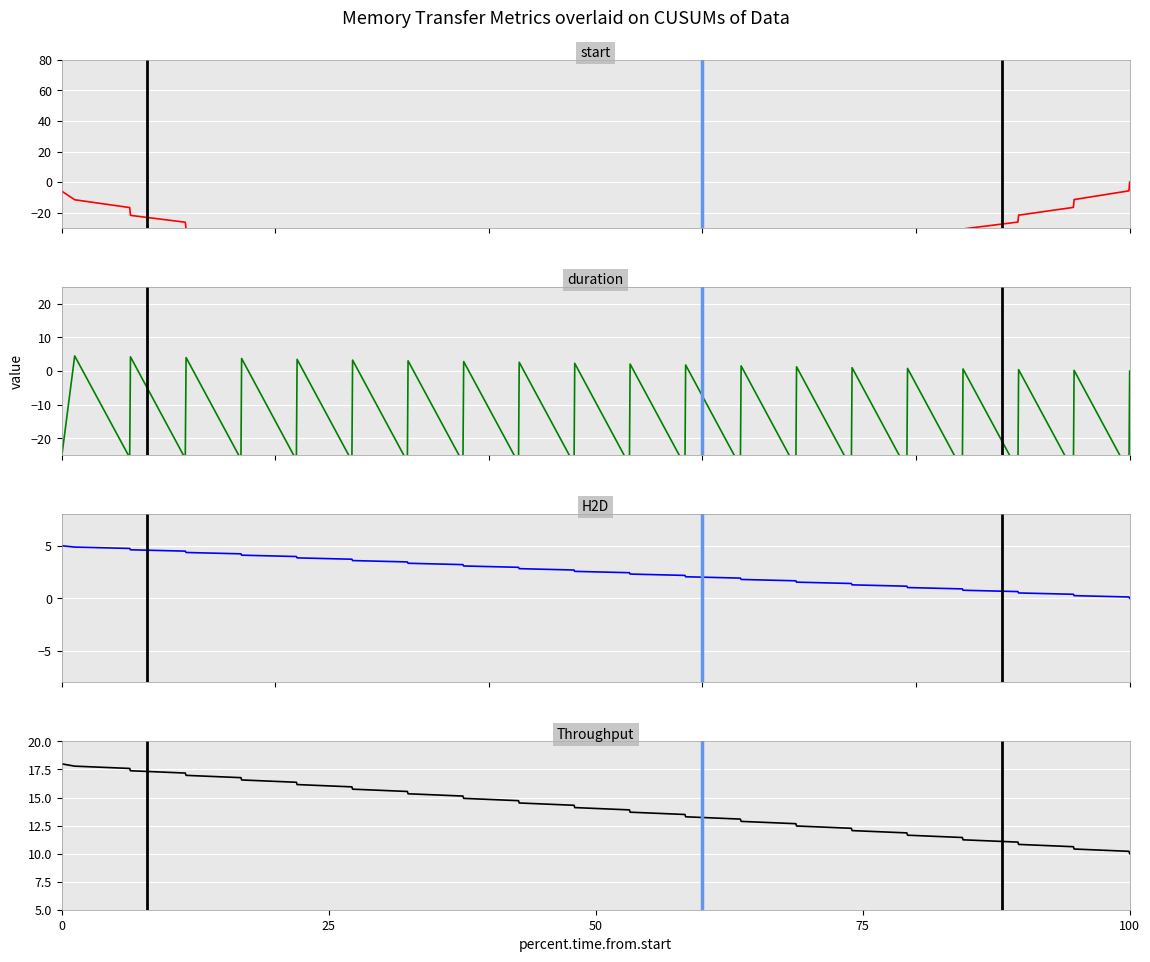

List the series in order of their overall mean, lowest first.

start, duration, H2D, Throughput